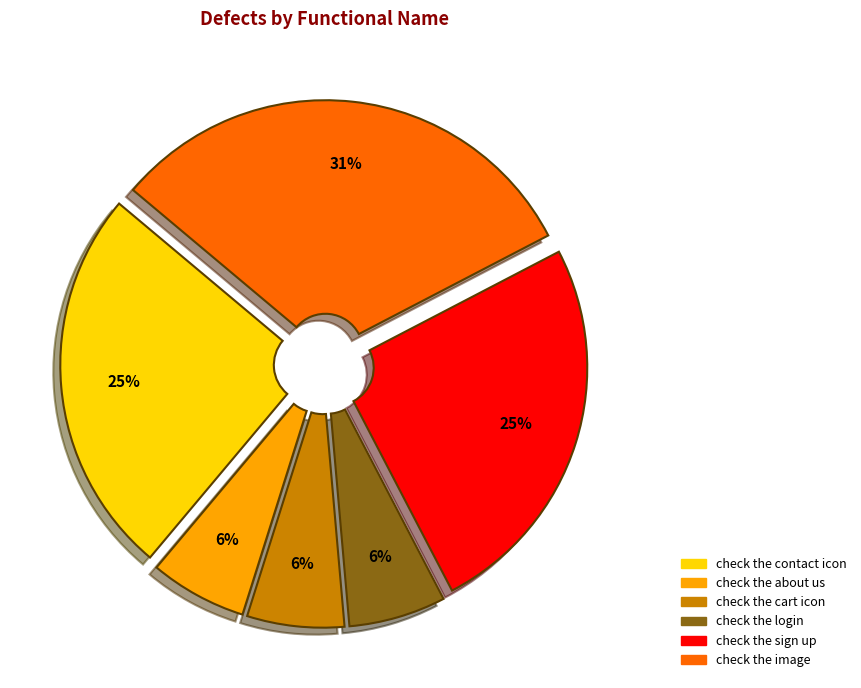

To the nearest percent, what is the difference between the check the login and check the contact icon slice percentages?

19%